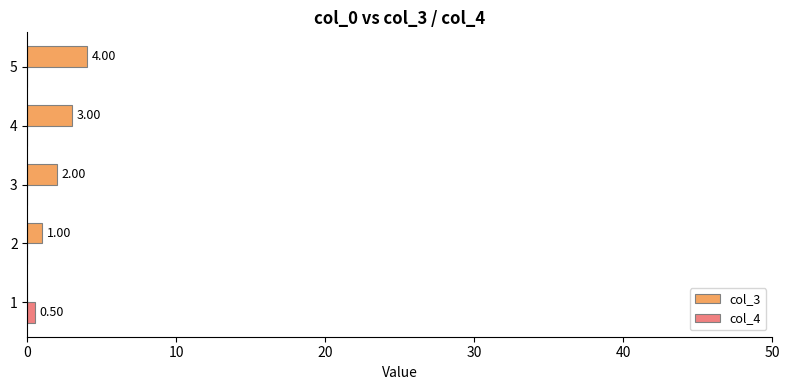

Is the value of col_3 at 5 greater than the value of col_4 at 4?

Yes